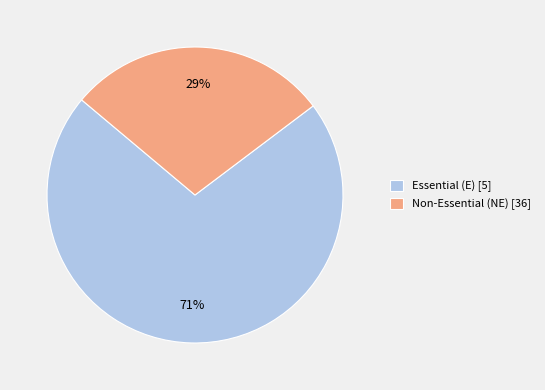

To the nearest percent, what portion does Non-Essential (NE) [36] represent?

29%